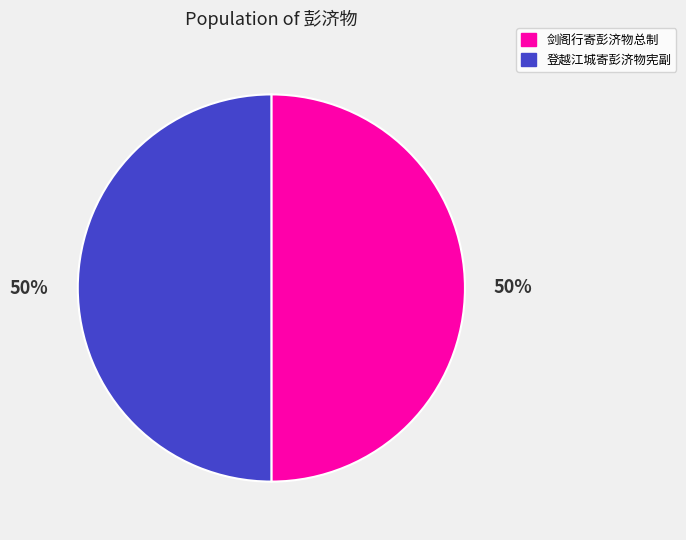

The 登越江城寄彭济物宪副 slice represents 50% of the pie. True or false?

True